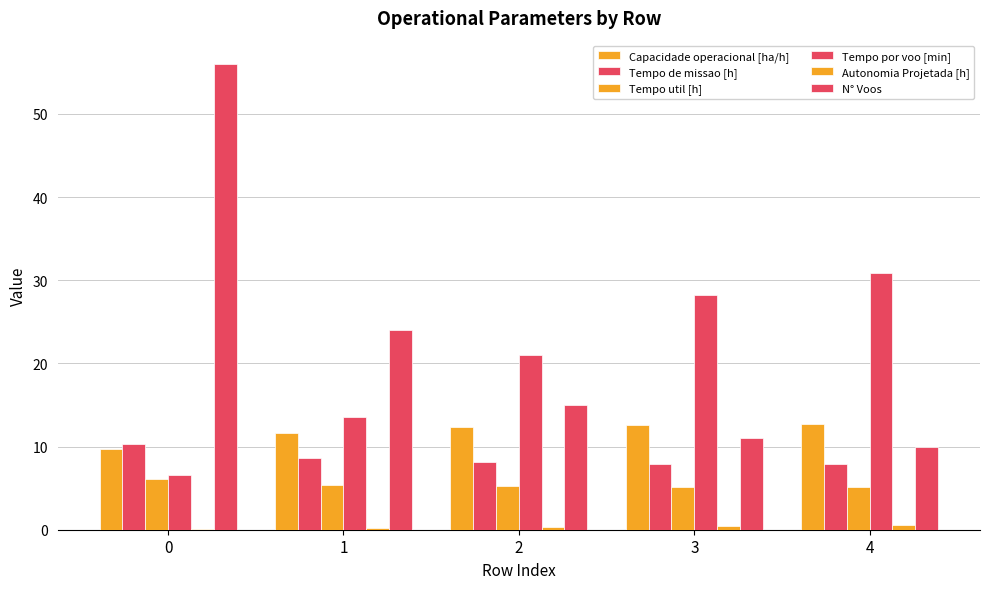

The N° Voos series shows 11.0 at 3. True or false?

True